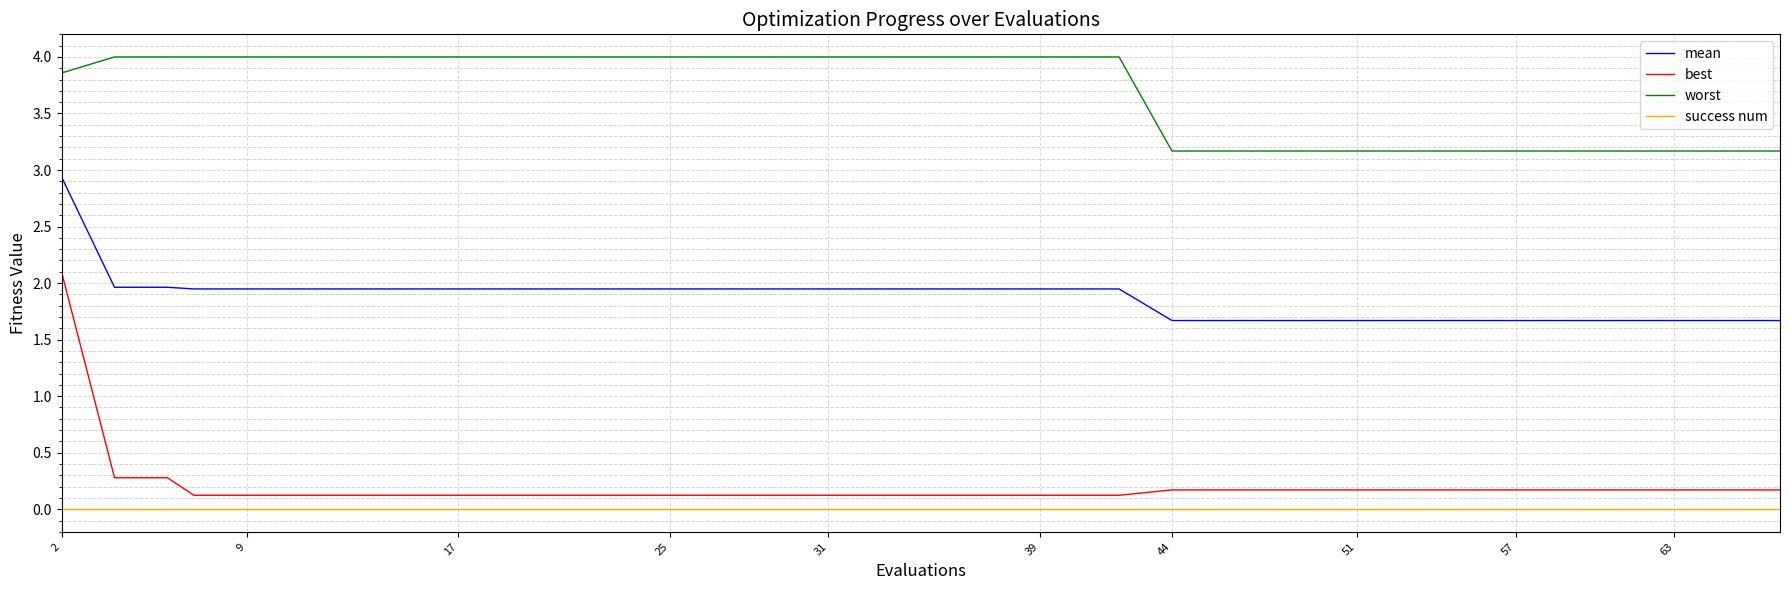

What are all the series names shown in the legend?

mean, best, worst, success num